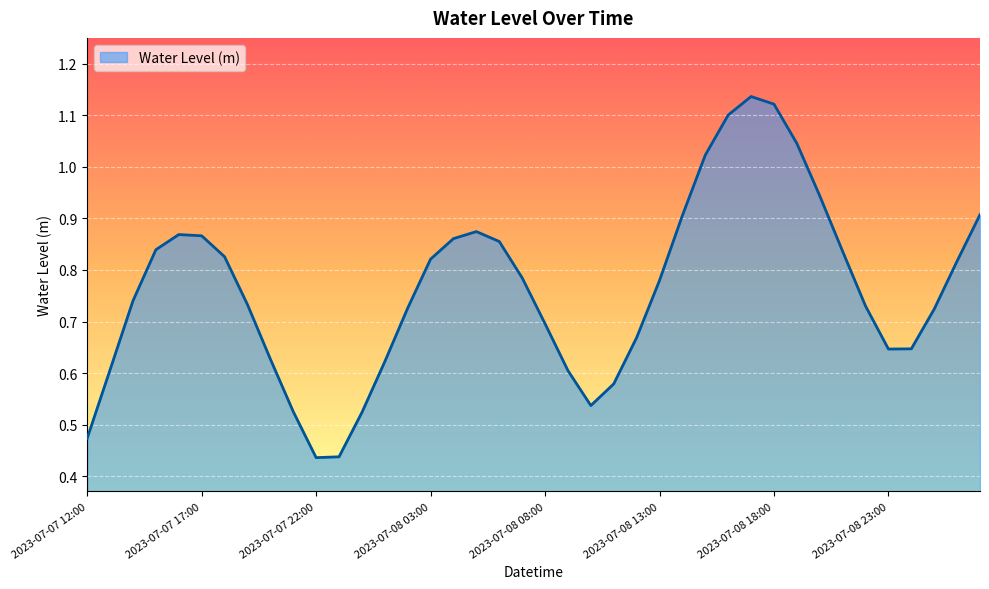

Reading left to right, what are all the values shown in this chart?

0.5	0.6	0.7	0.8	0.9	0.9	0.8	0.7	0.6	0.5	0.4	0.4	0.5	0.6	0.7	0.8	0.9	0.9	0.9	0.8	0.7	0.6	0.5	0.6	0.7	0.8	0.9	1.0	1.1	1.1	1.1	1.0	0.9	0.8	0.7	0.6	0.6	0.7	0.8	0.9